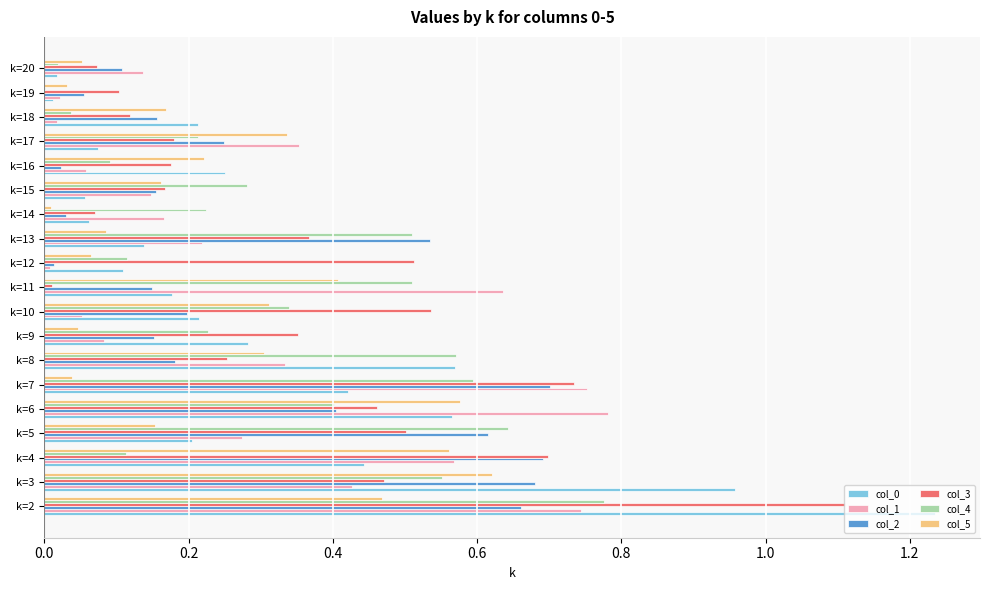

At which category is the sum across all series the highest?

k=2